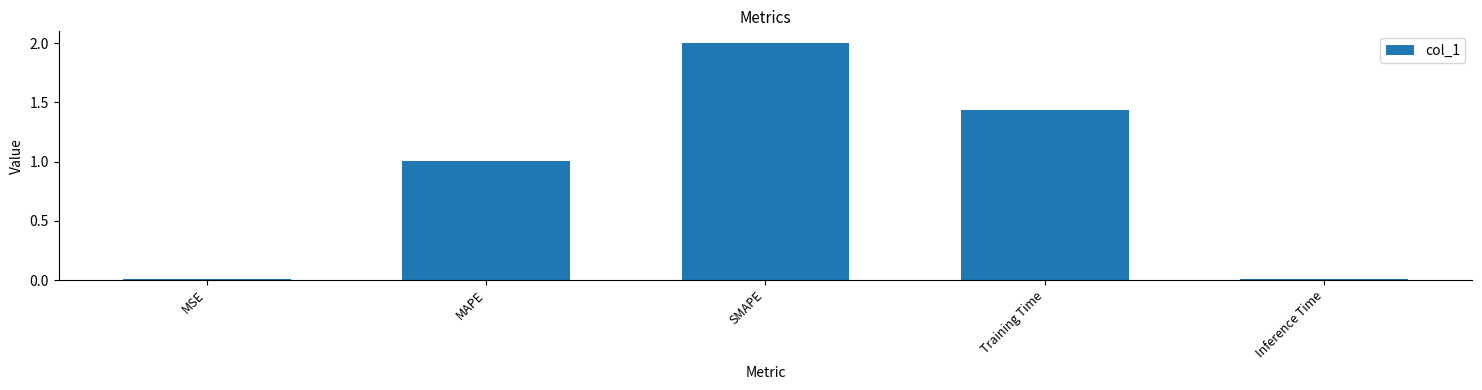

Which category has the highest value across all series?

SMAPE